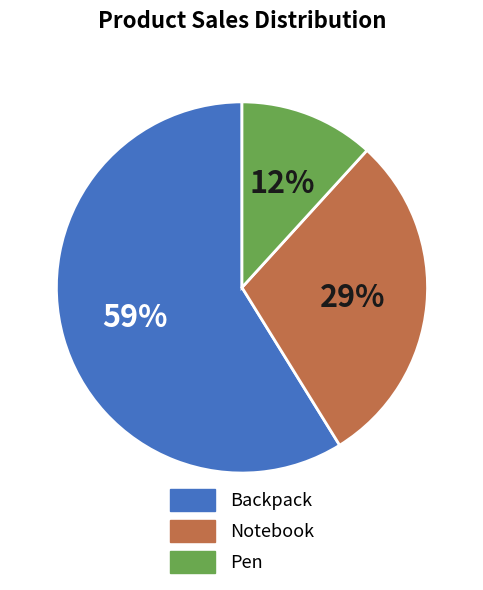

Rank the categories by value from highest to lowest.

Backpack, Notebook, Pen